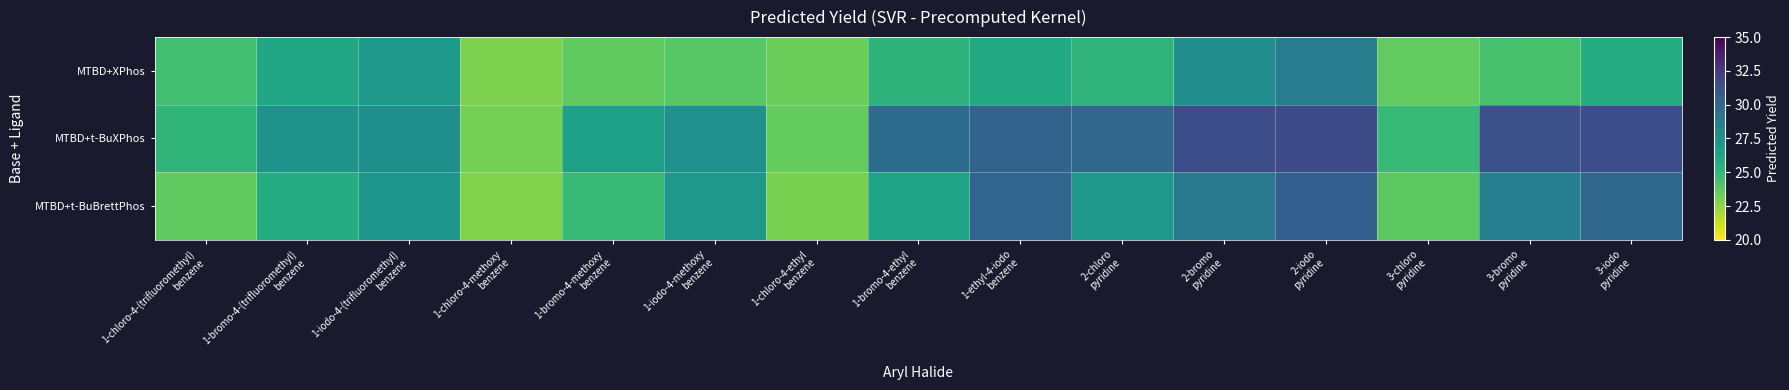

Between 3-bromo
pyridine and 1-bromo-4-(trifluoromethyl)
benzene, which is larger?

1-bromo-4-(trifluoromethyl)
benzene